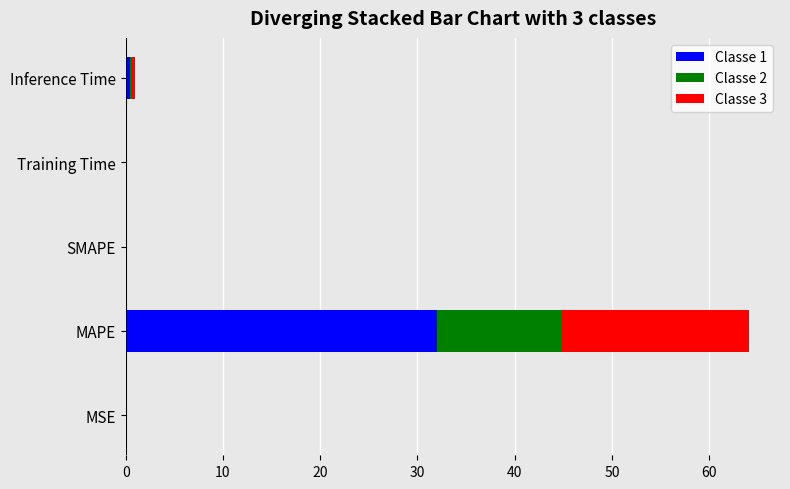

Is it true that Classe 1 equals 0.0 at MSE?

True